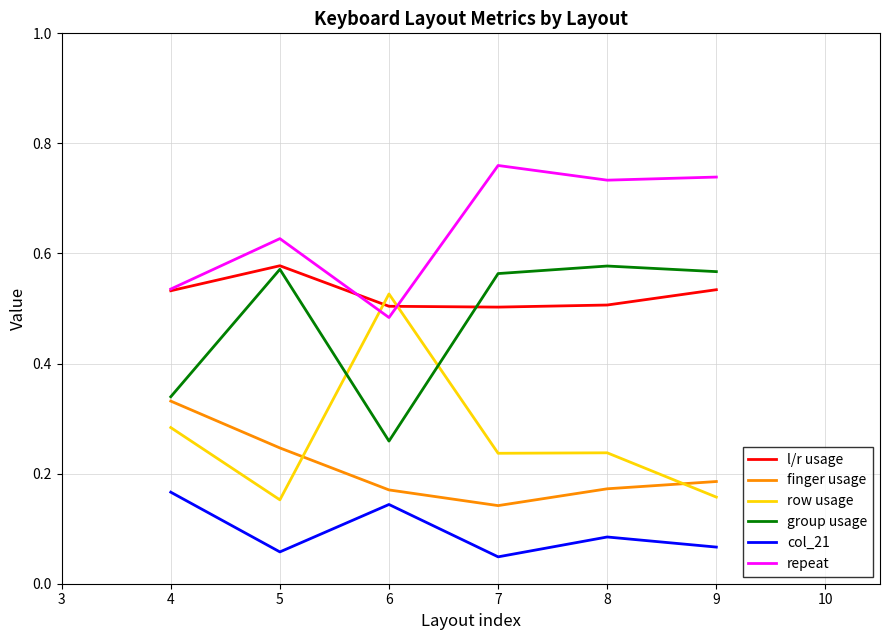

What is the difference between the highest and lowest values at 4?

0.4